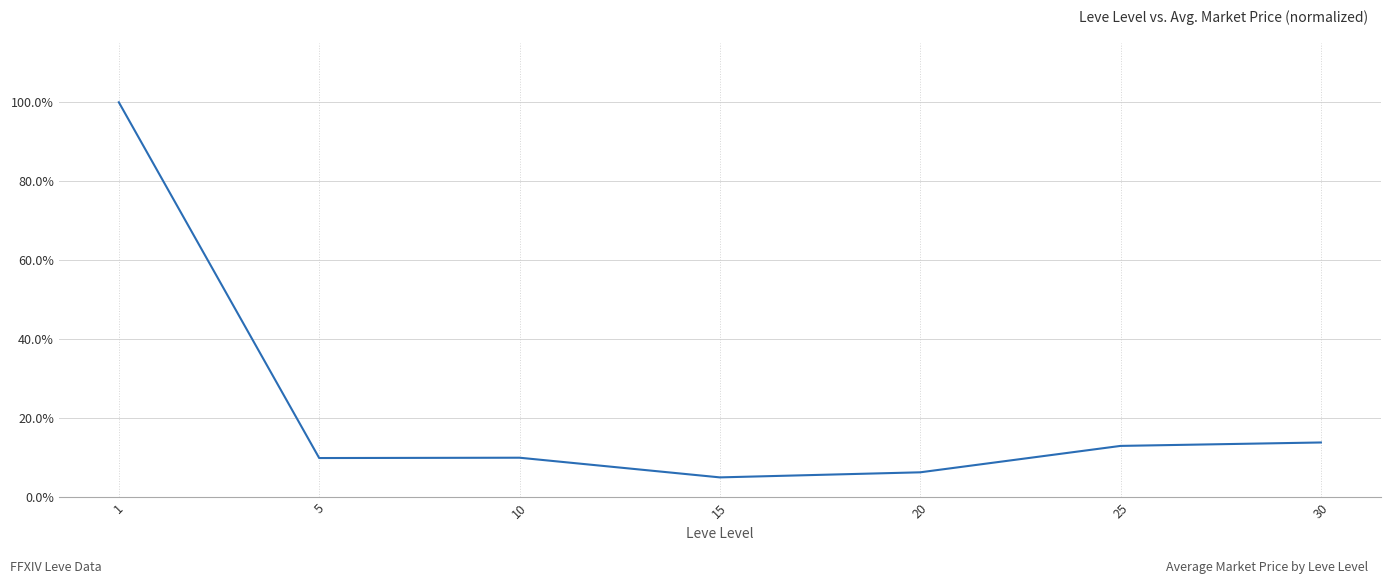

What is the sum of the values at 5 and 20?

16.4